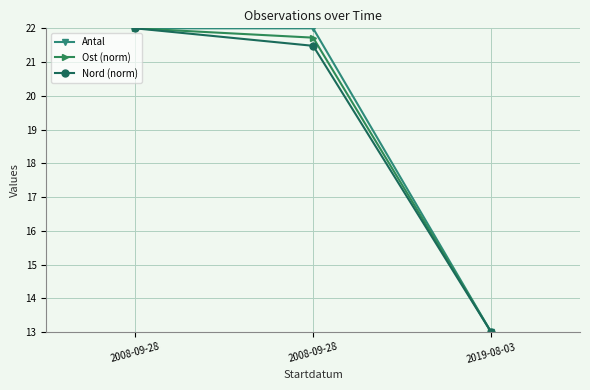

Reading right to left, what are all the values shown in this chart?

Antal: 13.0	22.0	22.0
Ost (norm): 13.0	21.7	22.0
Nord (norm): 13.0	21.5	22.0